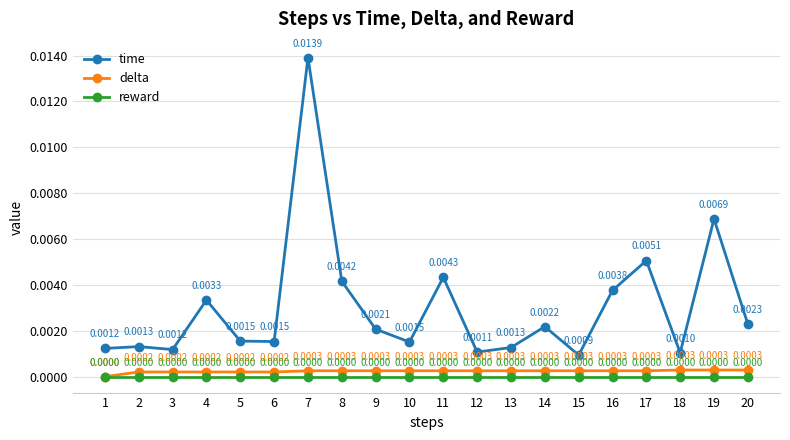

List the series in order of their peak value, highest first.

time, delta, reward